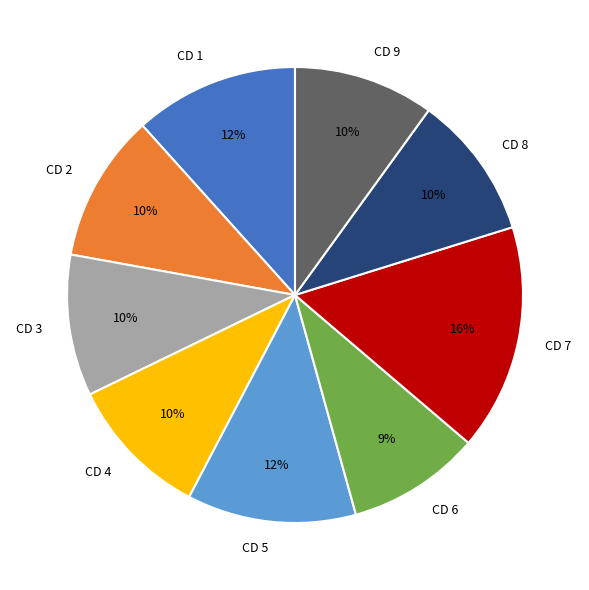

Is the sum of CD 6 and CD 8 greater than half?

No